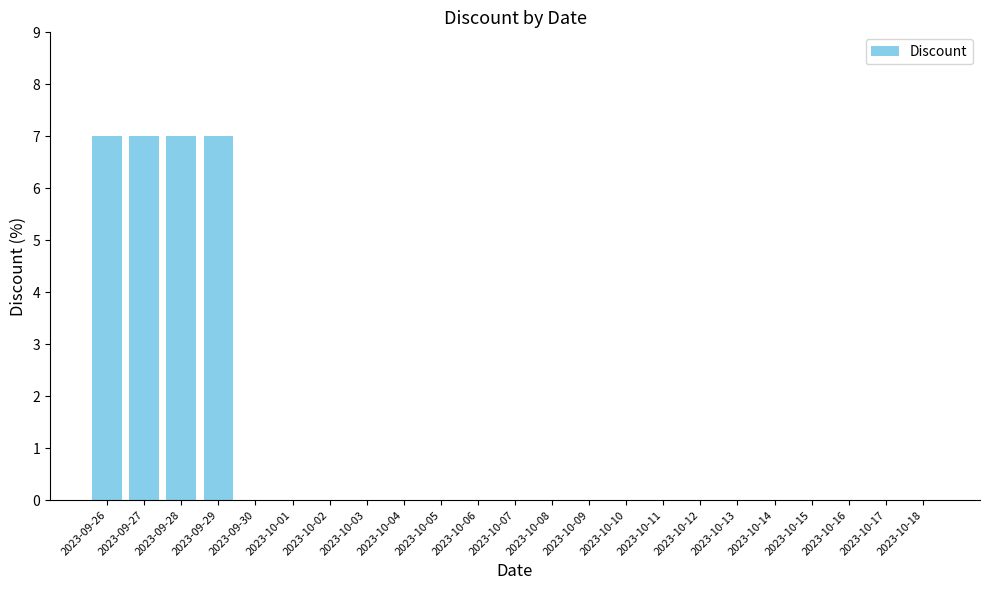

Is it true that the value at 2023-10-13 is -3?

False